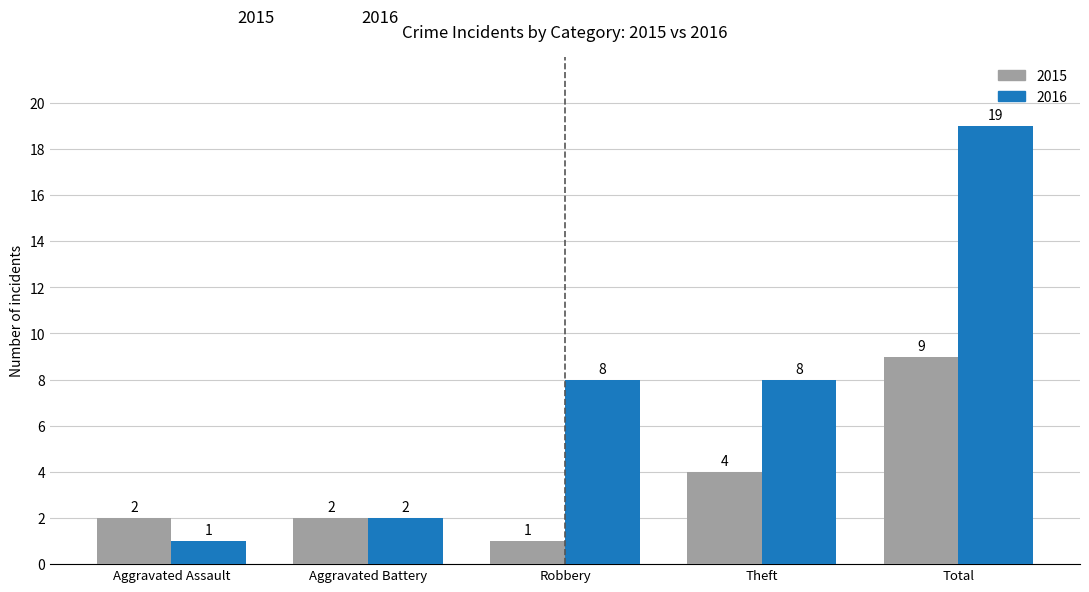

What is the difference between the highest and lowest values at Robbery?

7